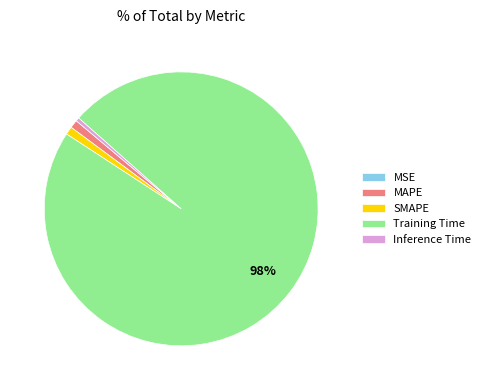

To the nearest percent, what is the difference between the largest and smallest slice percentages?

98%